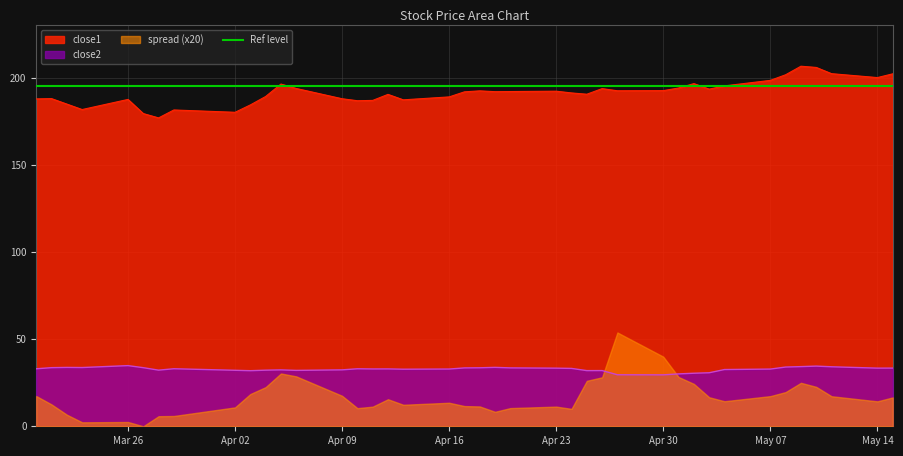

What is the lowest value of the close2 series?

29.5